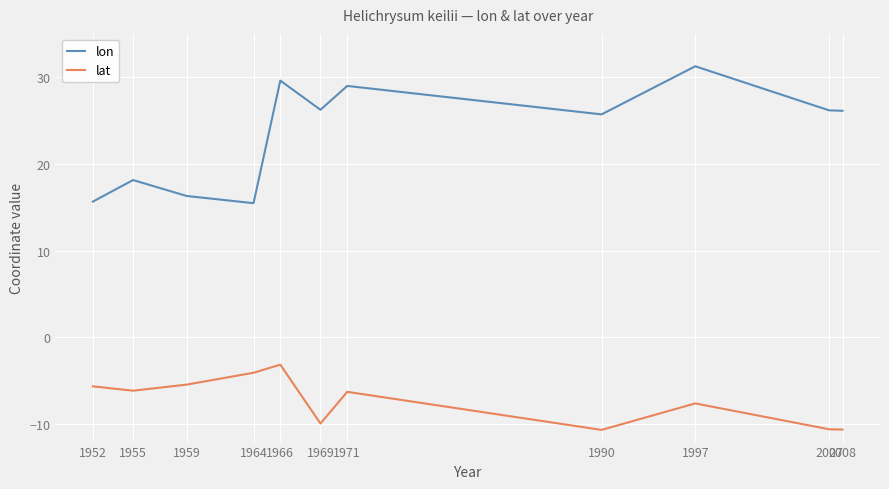

True or false: lon has more than 2 points higher than both neighbors.

True